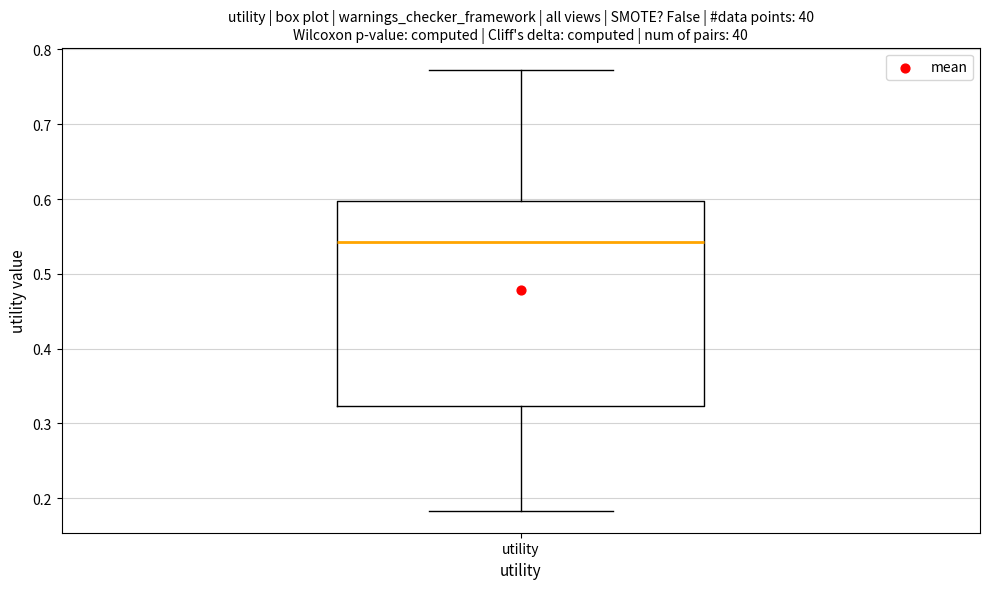

Where does the lower whisker of the box for utility end on the y-axis? The values are not printed on the chart, so give them approximately, as read against the axis.

0.18